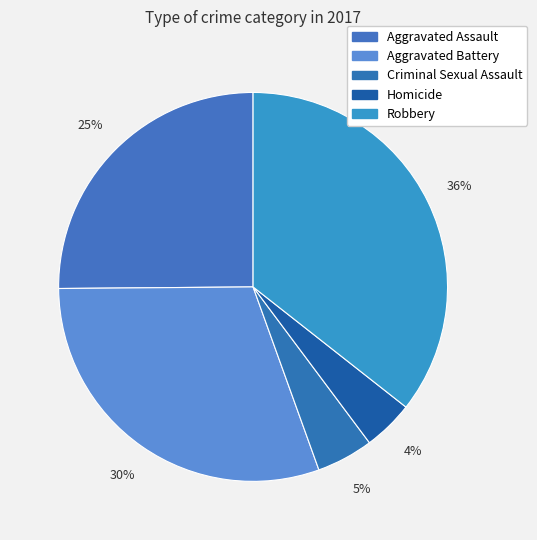

What is the largest slice in the pie chart?

Robbery